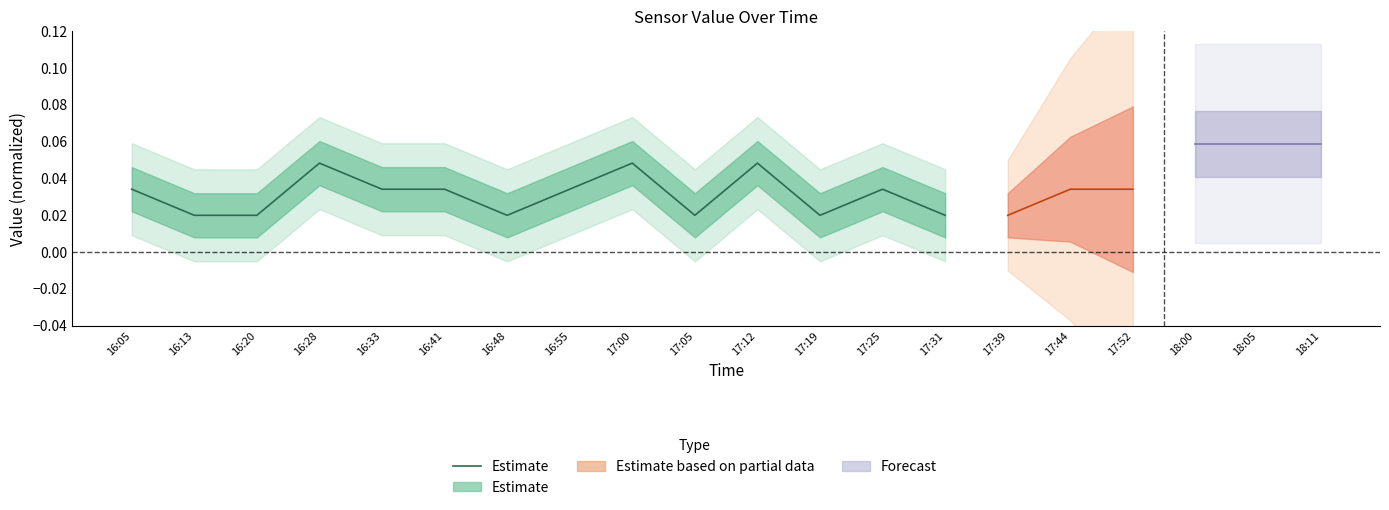

Is this an area chart (filled region under the line)?

No